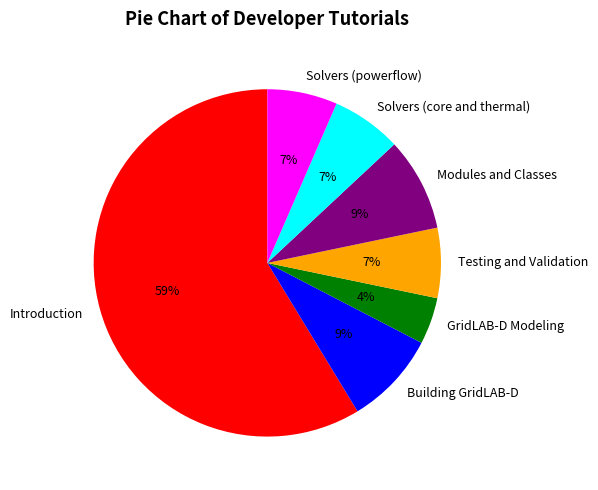

Which category has the biggest portion of the pie?

Introduction